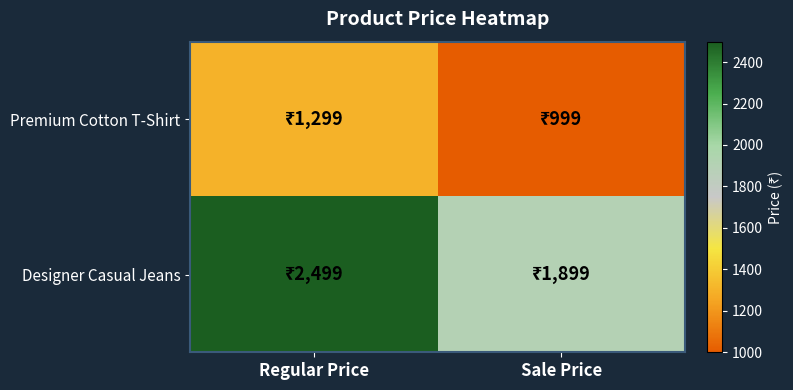

Count the number of categories in the chart.

2